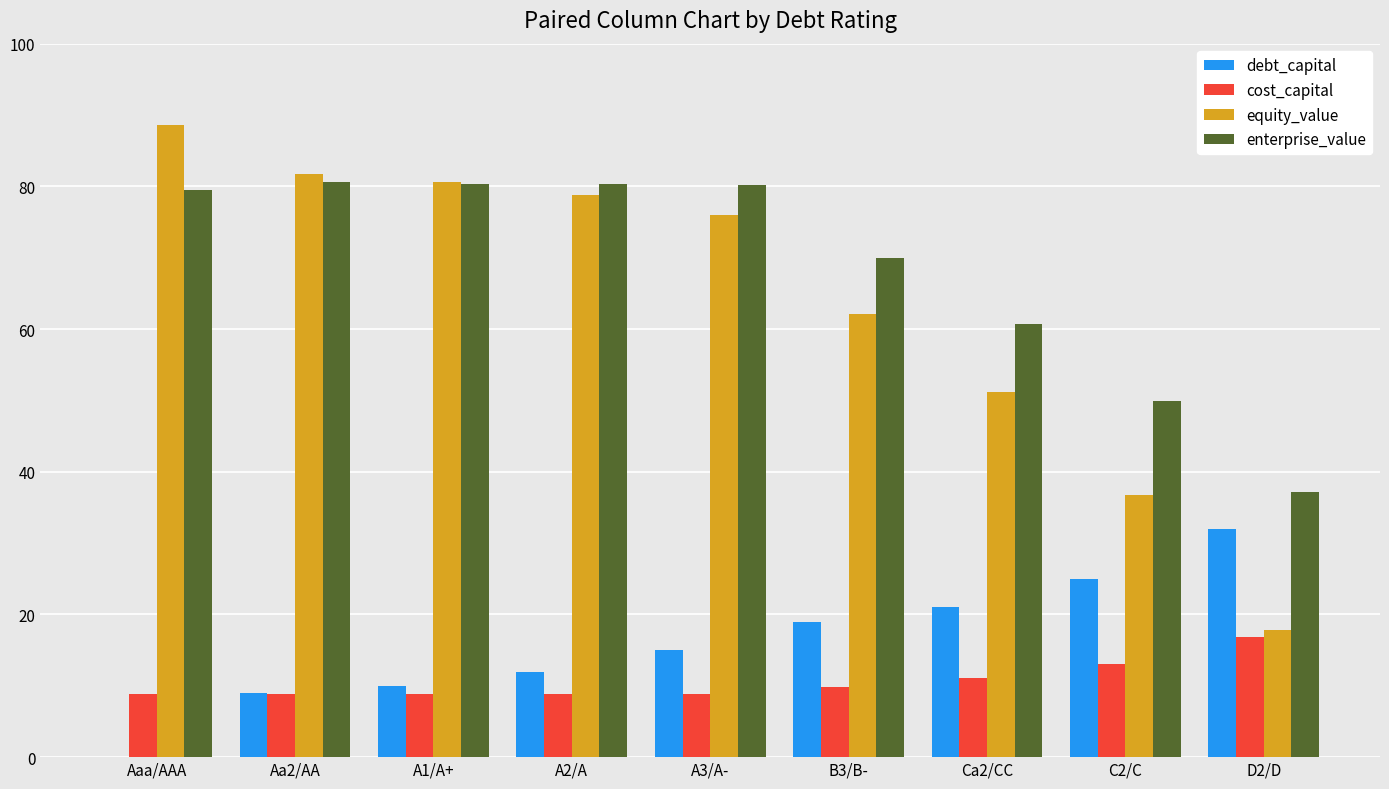

What is the maximum value shown in the chart?

88.6